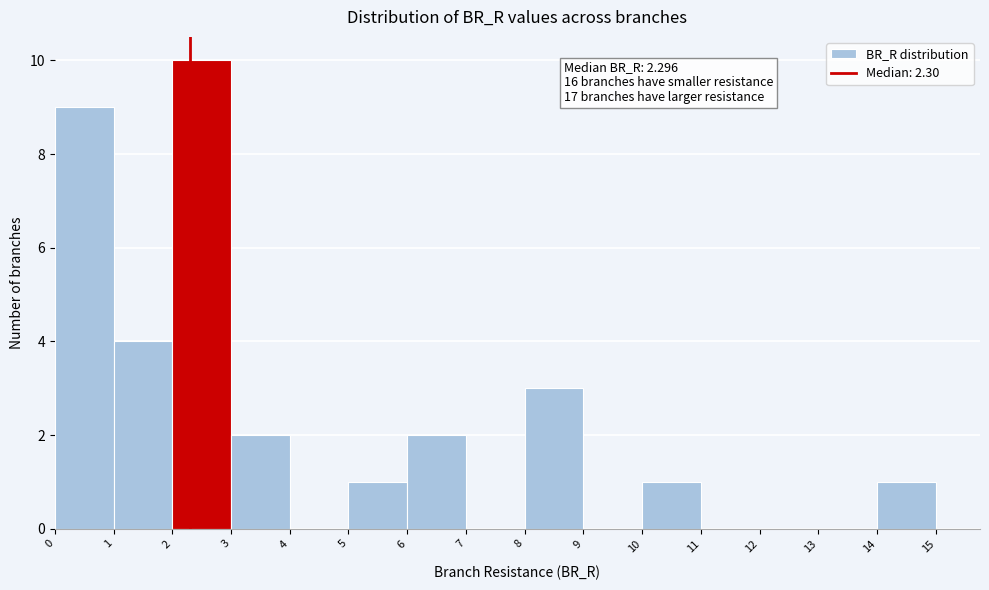

Over which range of the x-axis is the bar tallest?

2 to 3